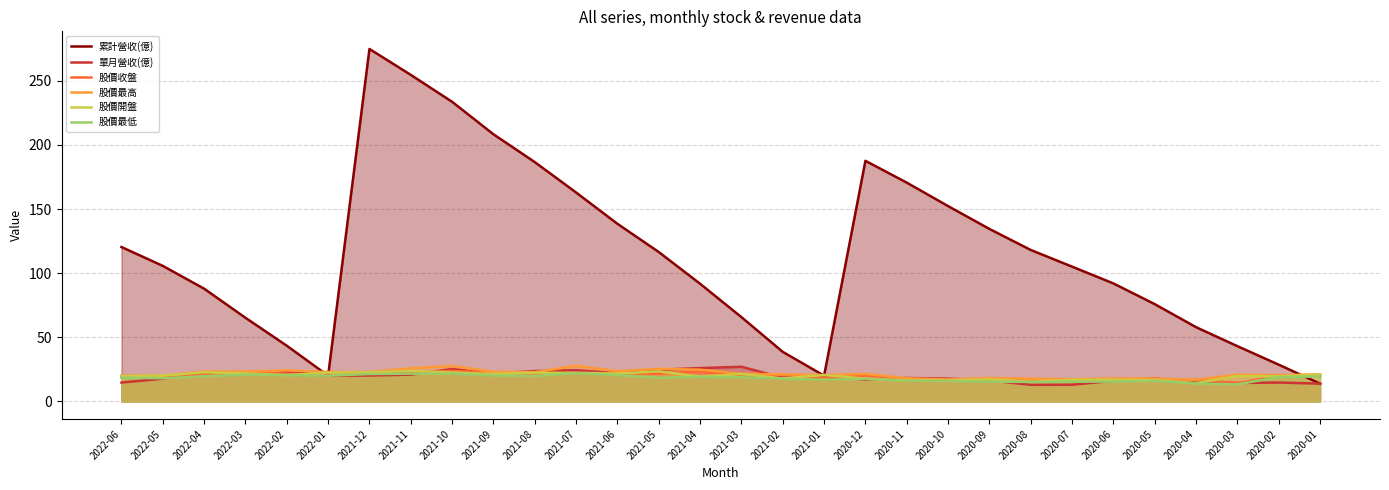

Count the number of categories in the chart.

30